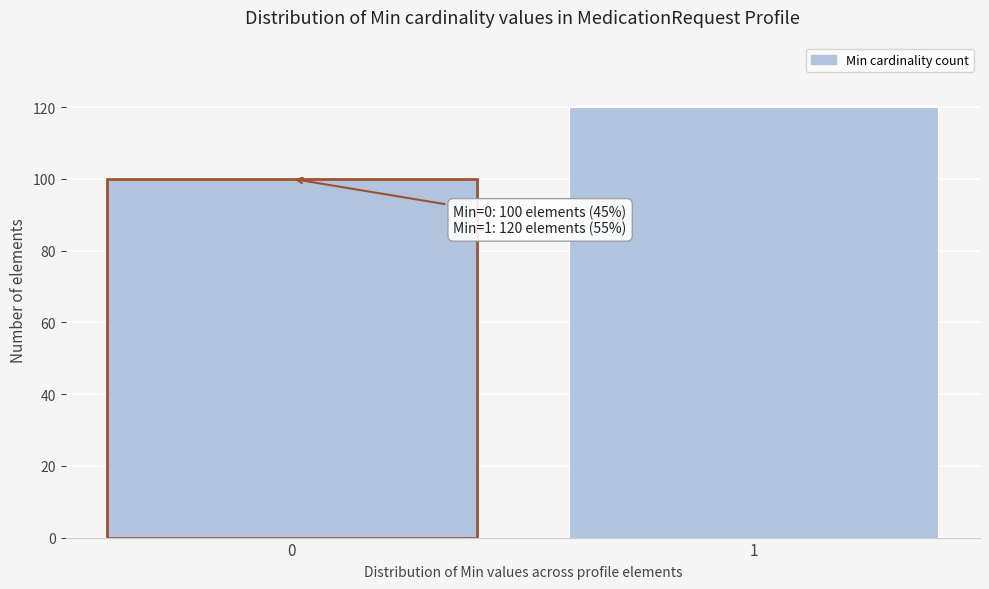

Reading left to right, what are all the values shown in this chart?

100	120